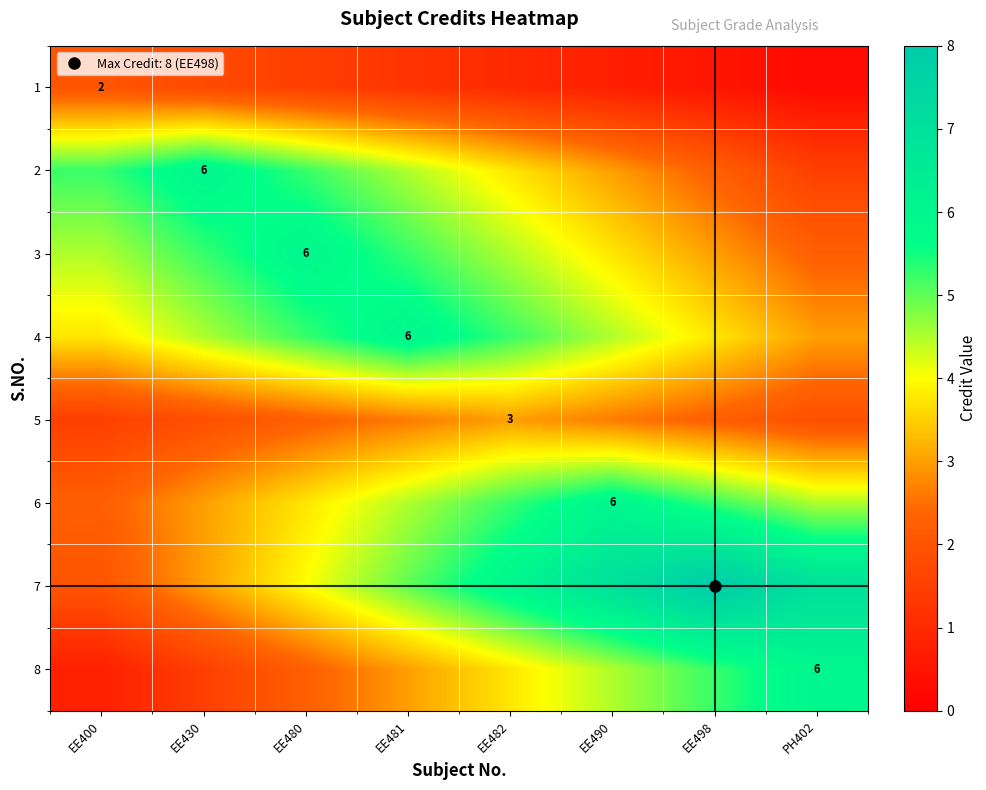

How many data points does each series have?

8